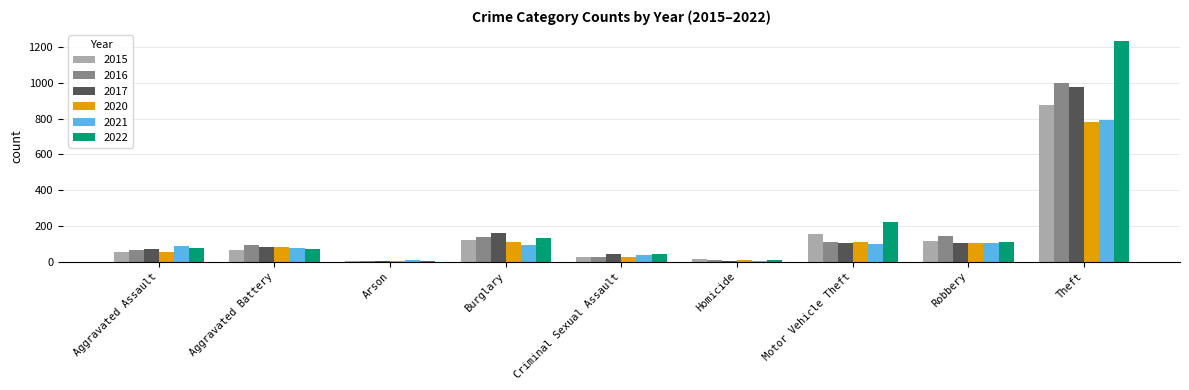

At which category does the chart reach its peak across all series?

Theft